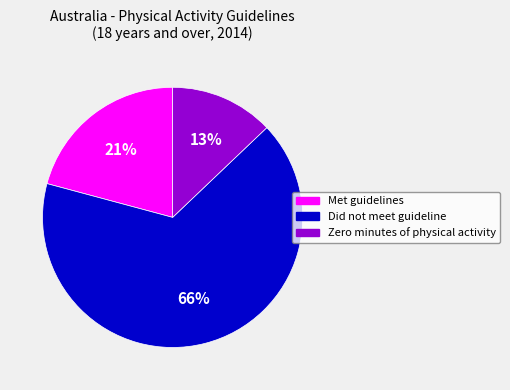

To the nearest percent, what is the difference between the largest and smallest slice percentages?

53%